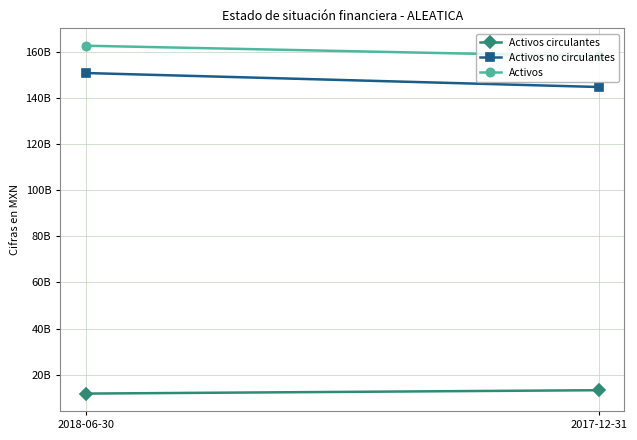

Is the value of Activos circulantes at 2017-12-31 greater than the value of Activos no circulantes at 2018-06-30?

No